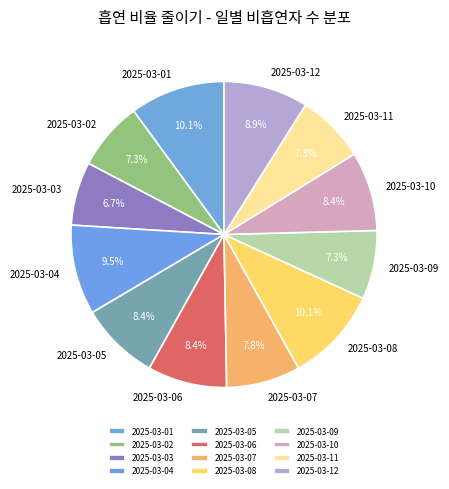

Does 2025-03-09 represent more than half of the total?

No